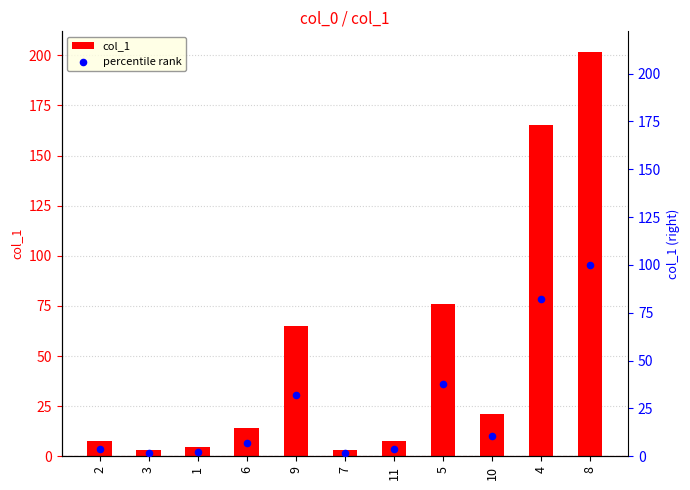

Which series contains the lowest Y value?

percentile rank